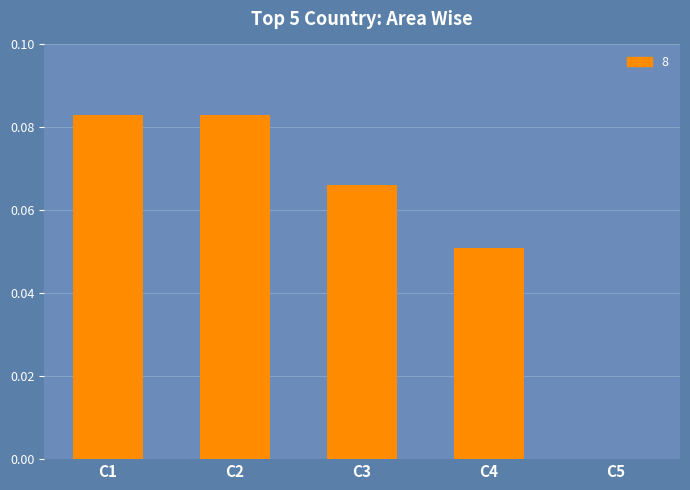

What is the sum of all values?

0.3